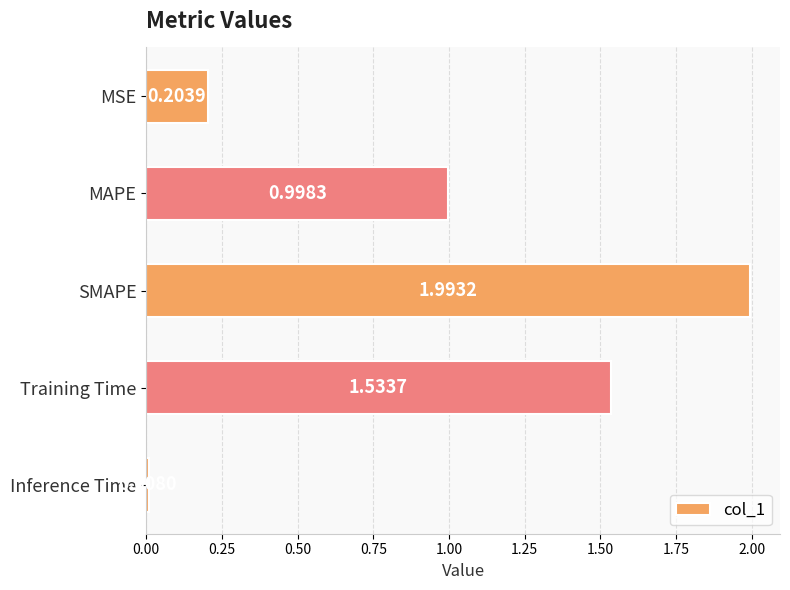

List the labels in order of value, smallest first.

Inference Time, MSE, MAPE, Training Time, SMAPE